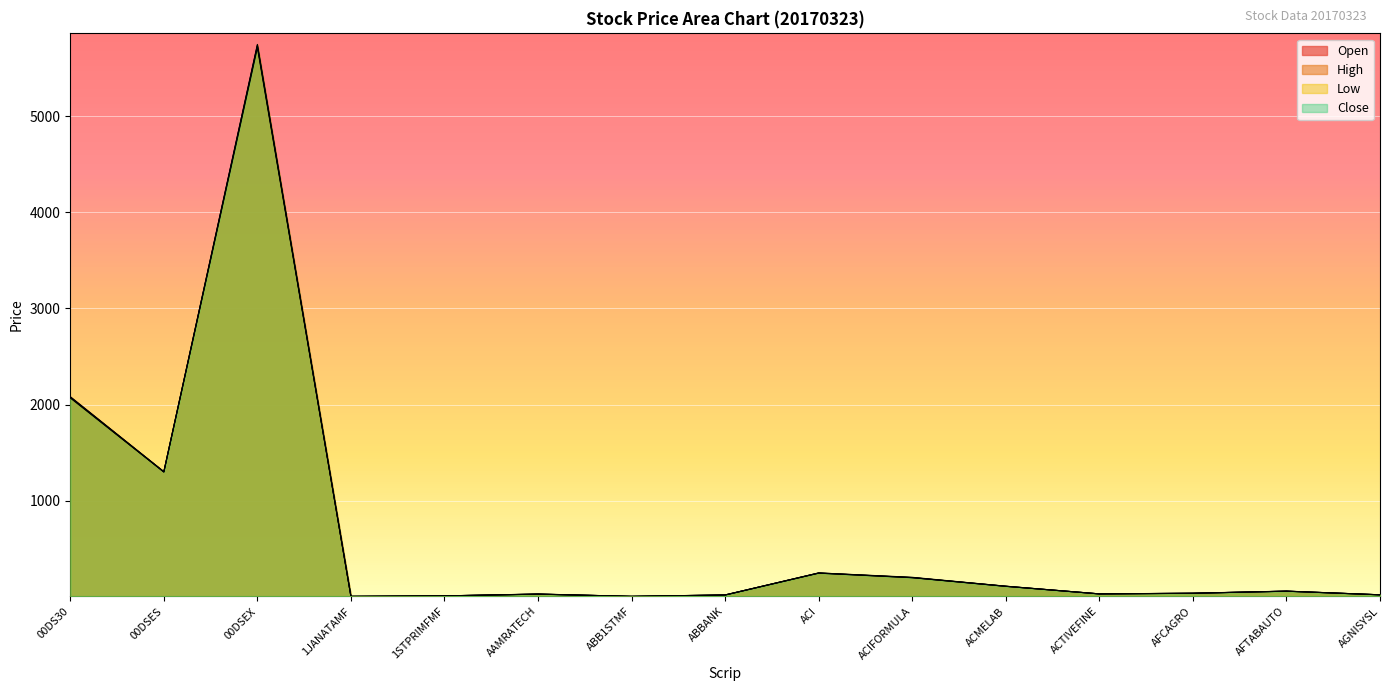

Which series has the largest total across all categories?

High